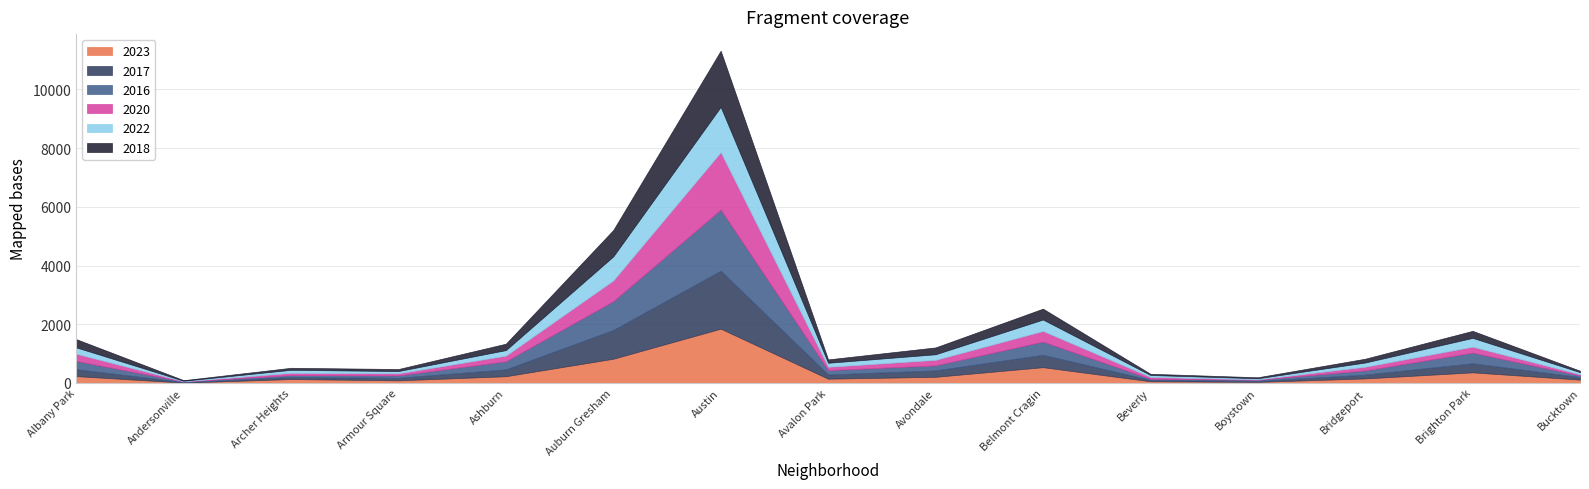

What is the highest value of the 2016 series?

2086